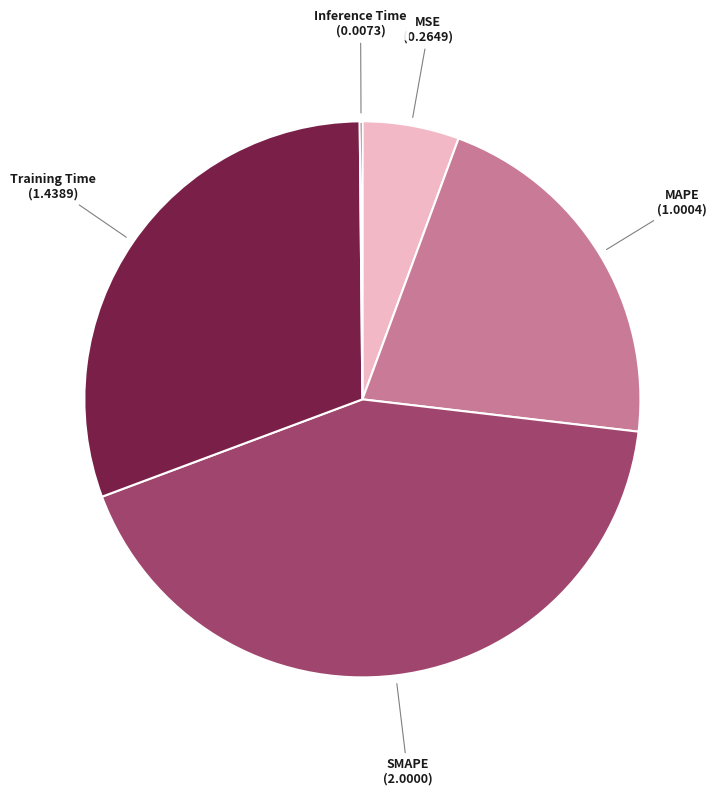

Is it true that Training Time is 31% of the pie?

True